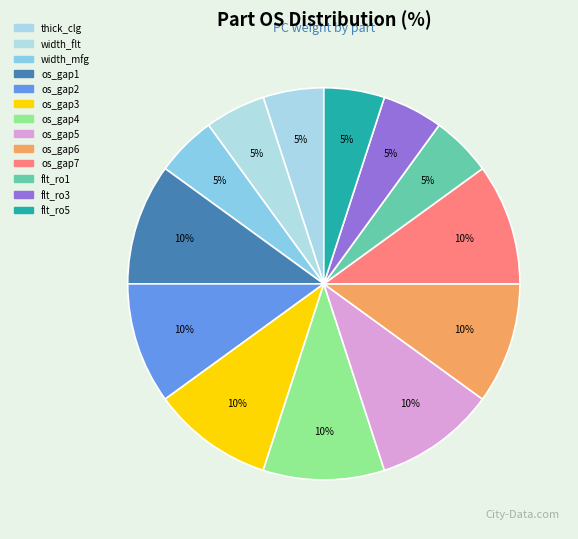

How many segments does this pie chart have?

13